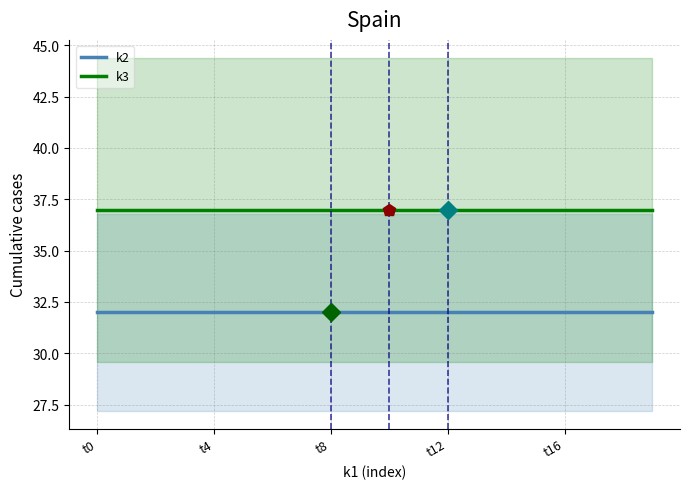

Does the chart have visible grid lines?

Yes